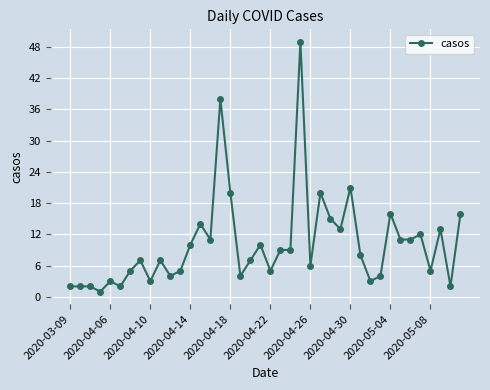

What is the value of the 25th point from the left?

6